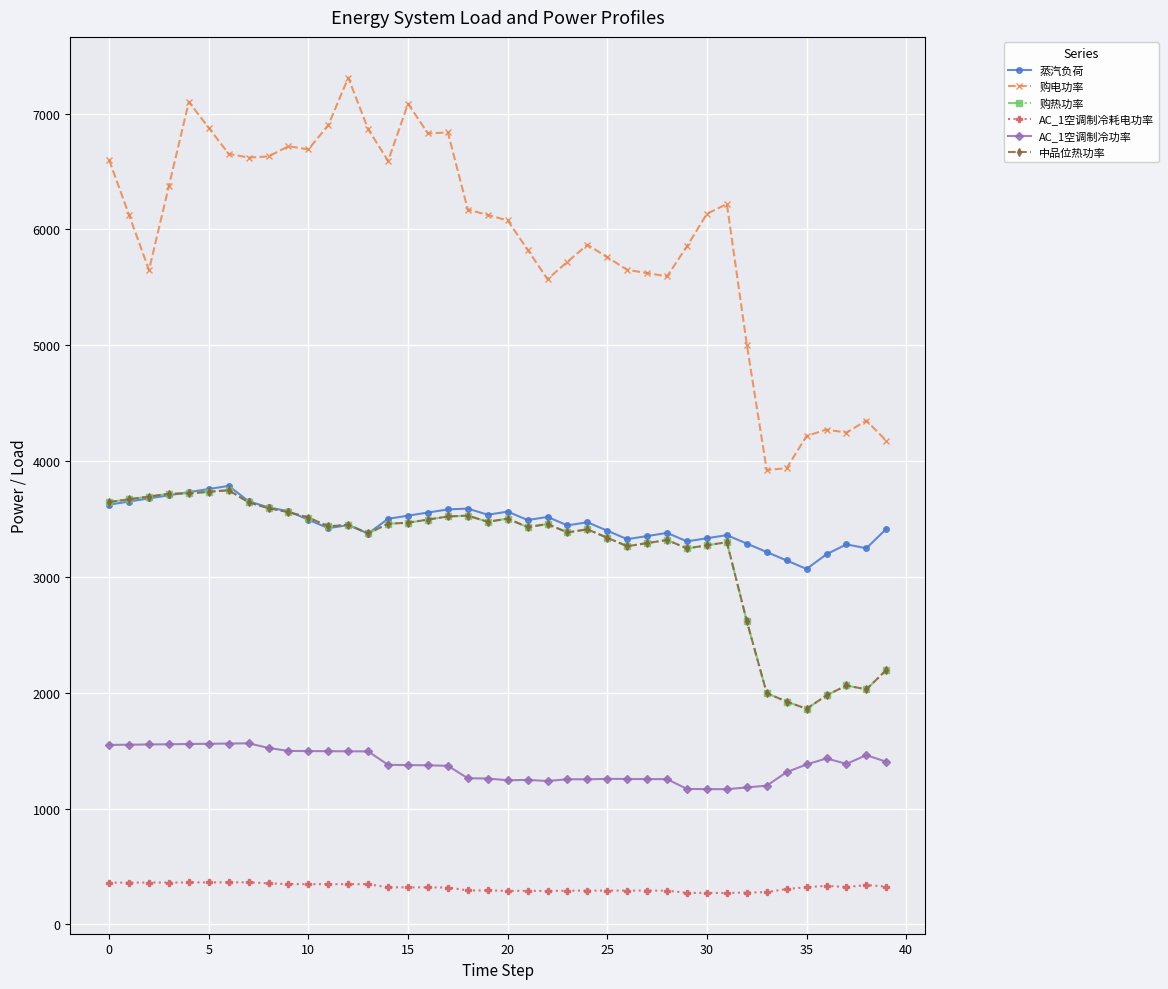

Which series has the largest range (max minus min)?

购电功率